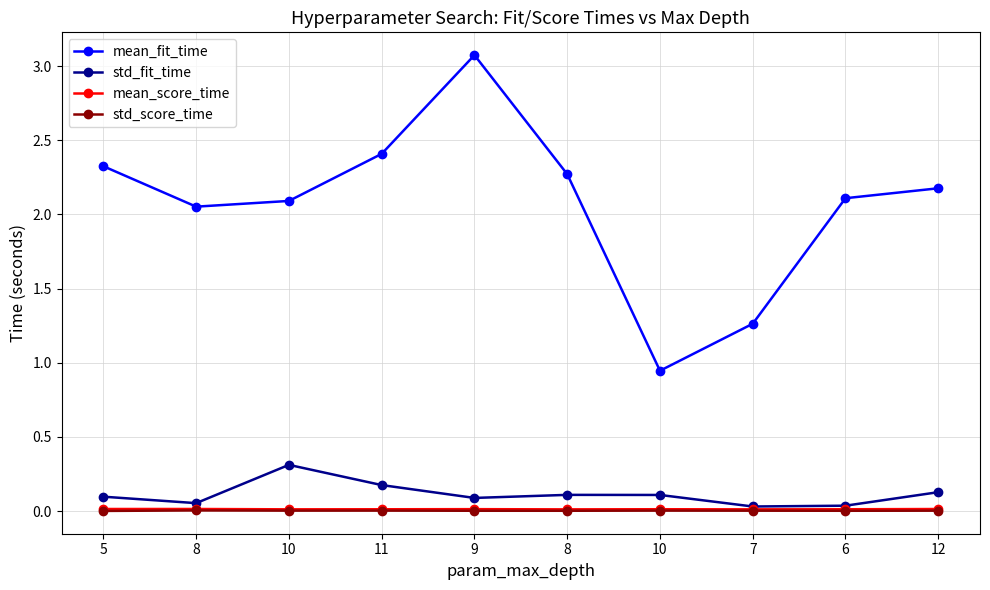

In mean_score_time, how many points are higher than both neighbors (excluding endpoints)?

3